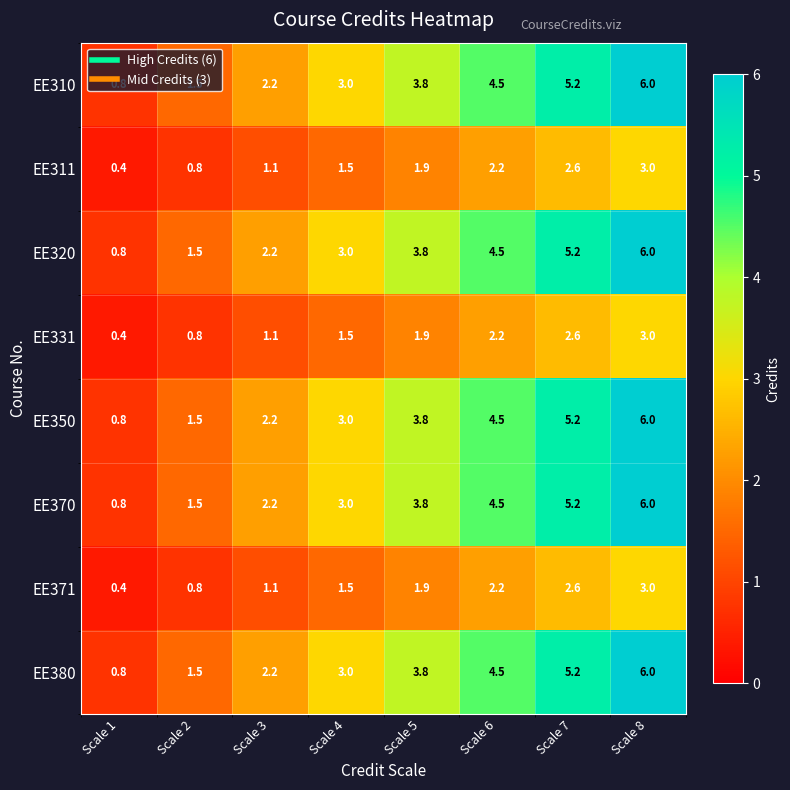

List the labels in order of EE380 value, largest first.

Scale 8, Scale 7, Scale 6, Scale 5, Scale 4, Scale 3, Scale 2, Scale 1